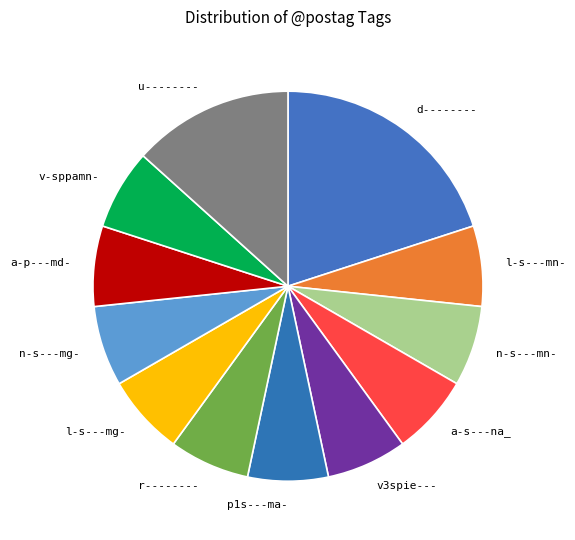

What is the largest slice in the pie chart?

d--------